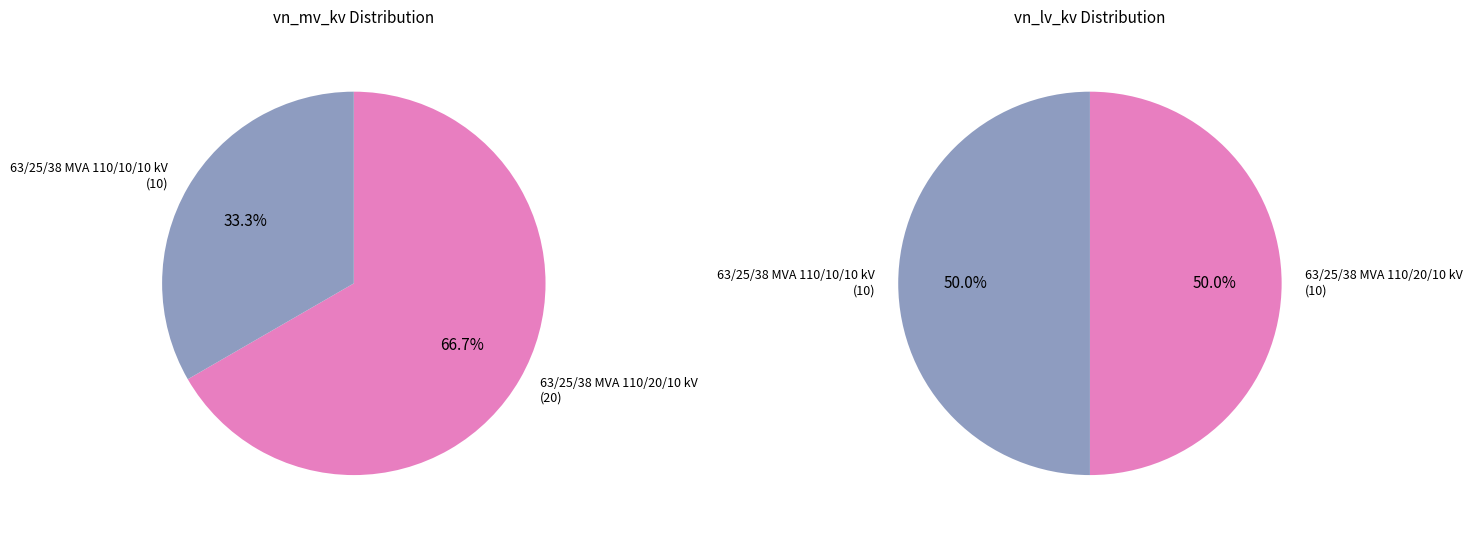

True or false: values_lv accounts for 61% of the total.

False